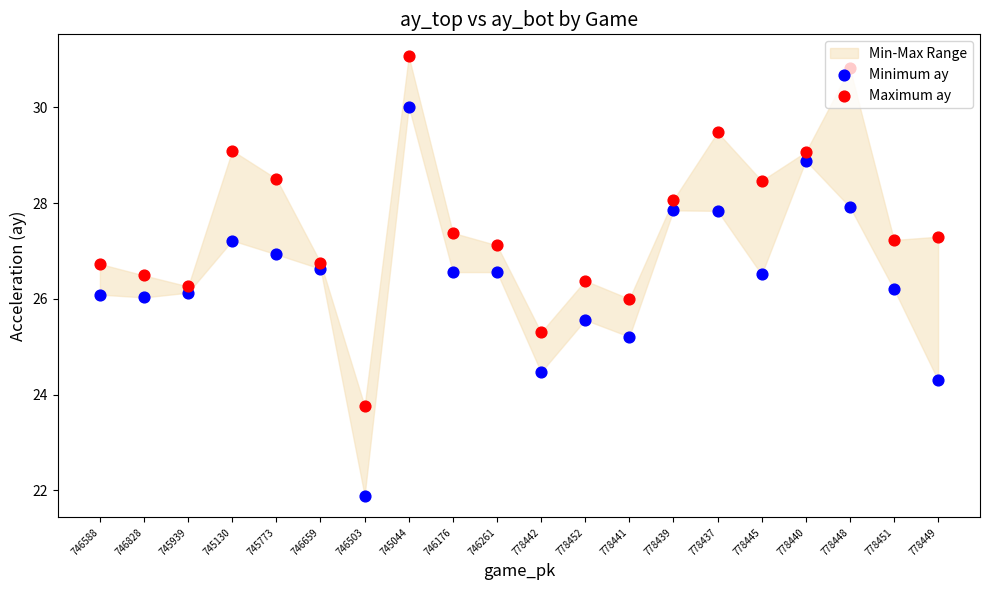

At which category is the sum across all series the highest?

745044